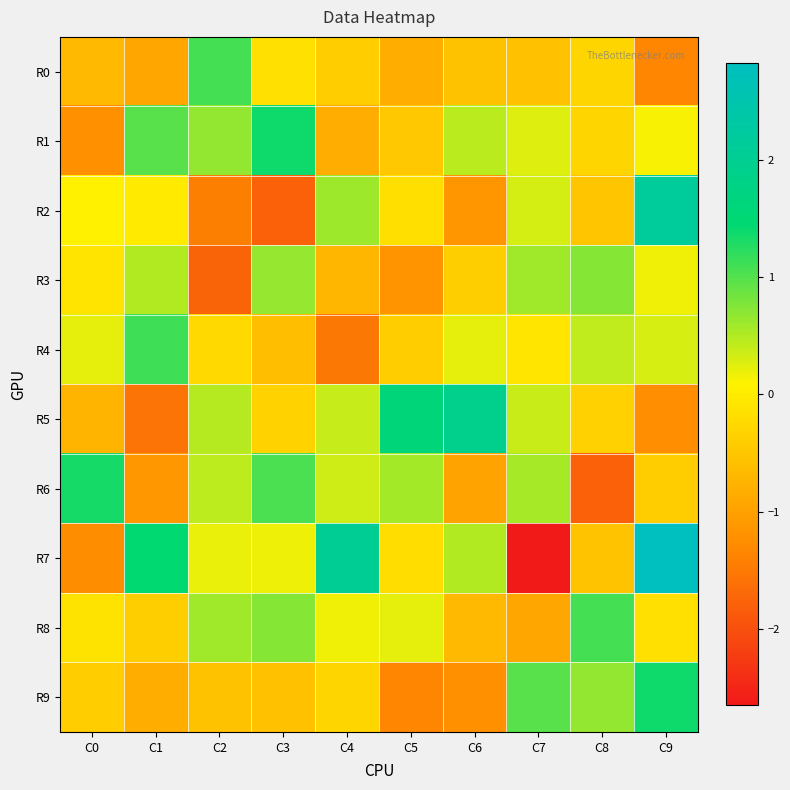

List the series in order of their peak value, lowest first.

R3, R0, R8, R4, R6, R1, R9, R5, R2, R7